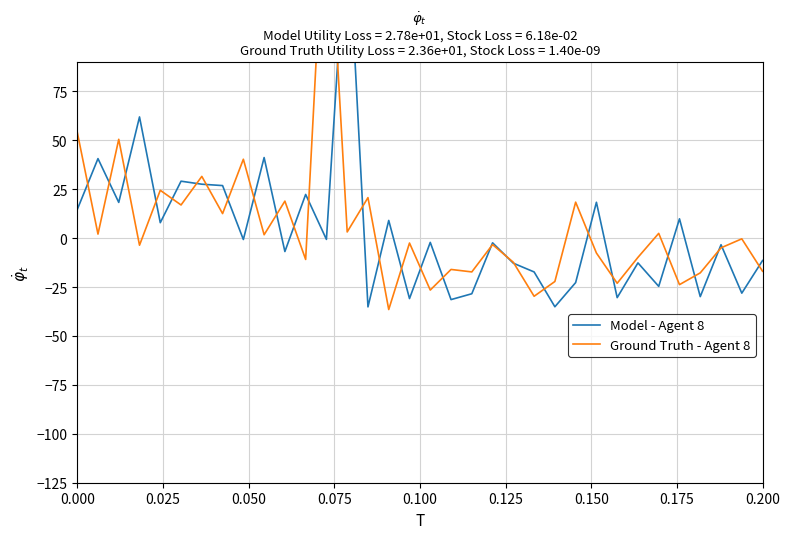

Which series has the largest total across all categories?

Ground Truth - Agent 8